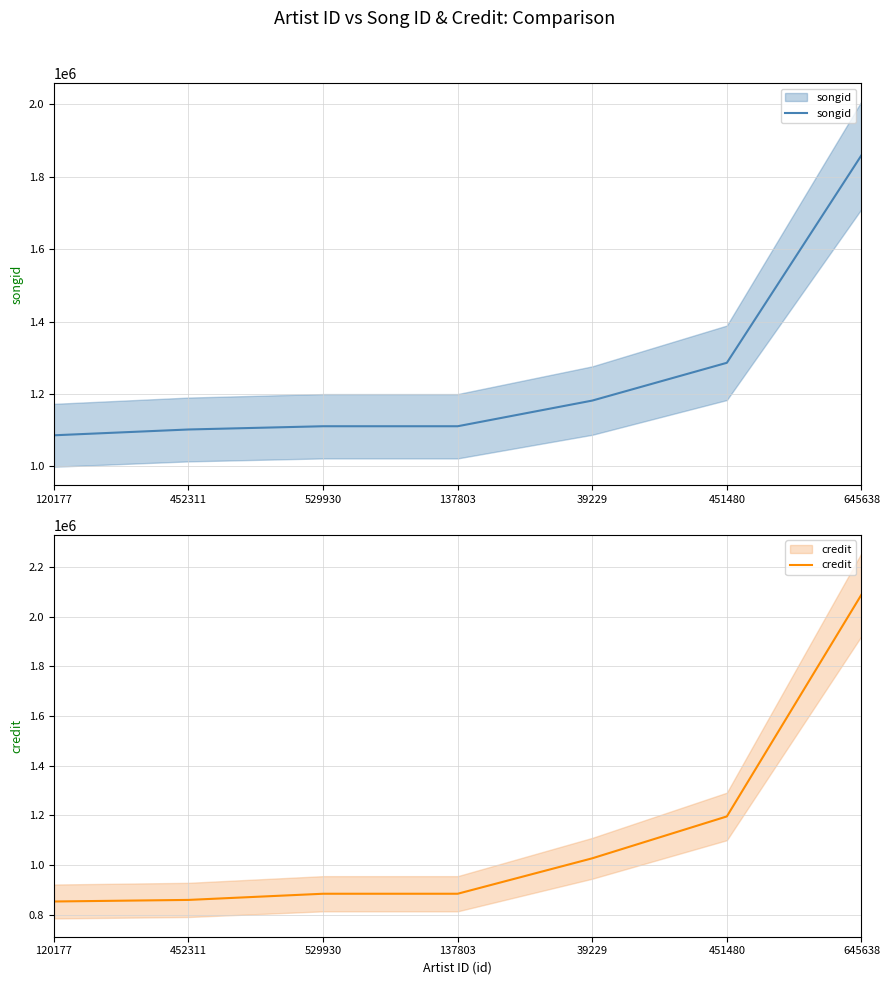

Between 120177 and 529930, which series saw the biggest shift?

credit